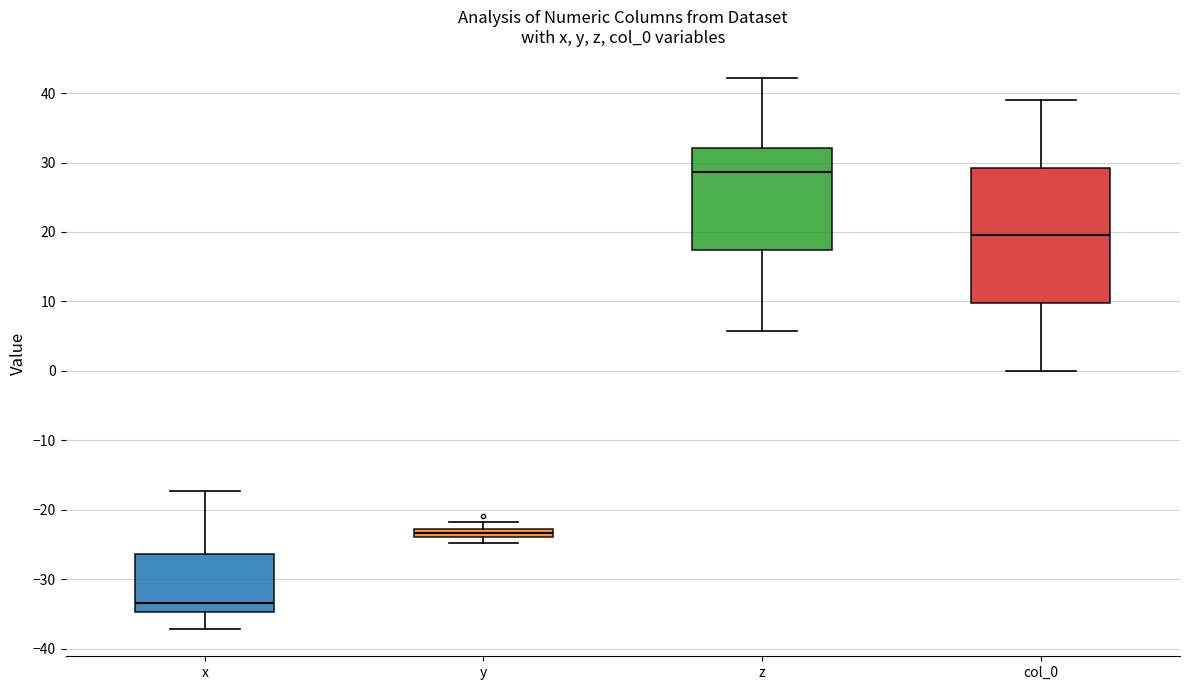

Which box is the tallest, from its lower edge to its upper edge?

col_0